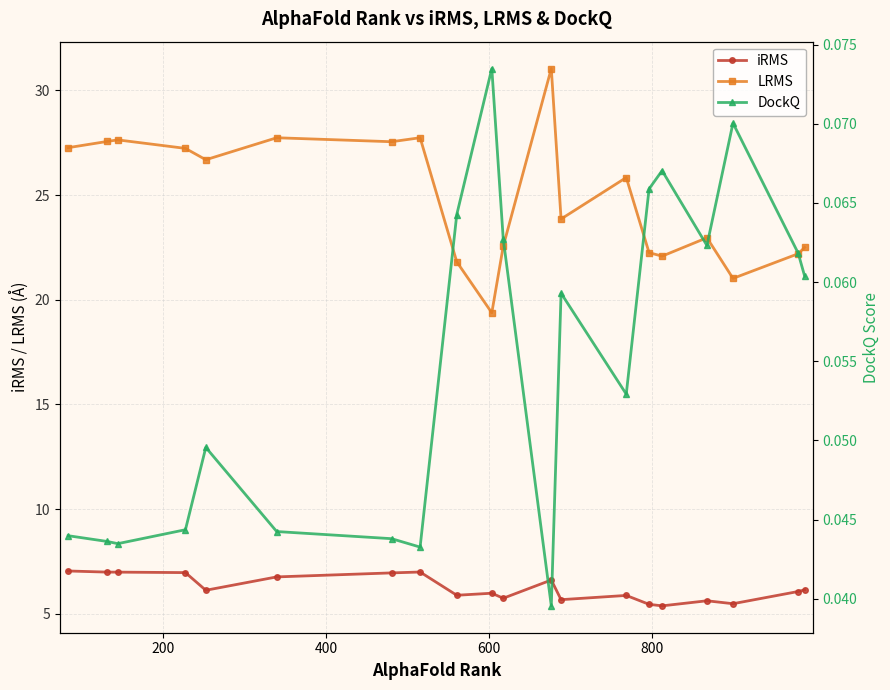

How many data points does each series have?

20